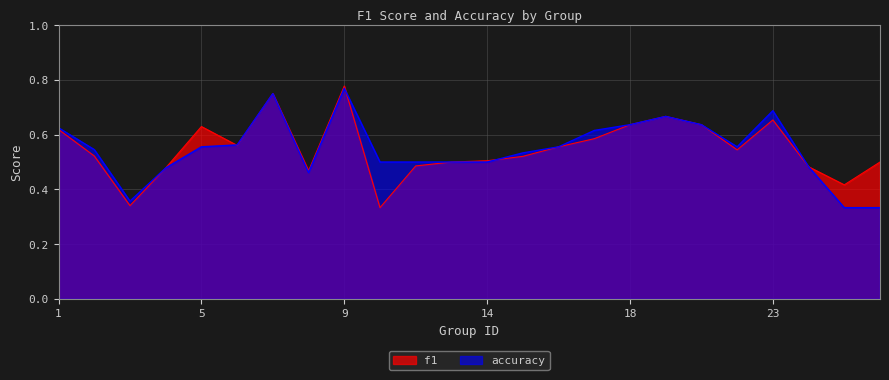

Where is the first local minimum for f1?

3